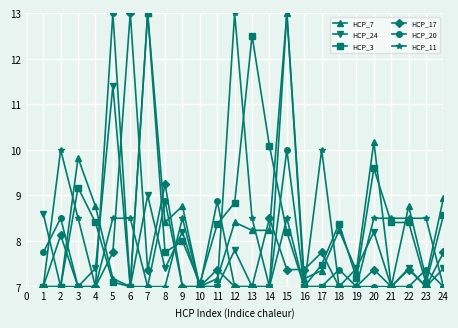

Is the value of HCP_3 at 10 greater than the value of HCP_7 at 22?

No